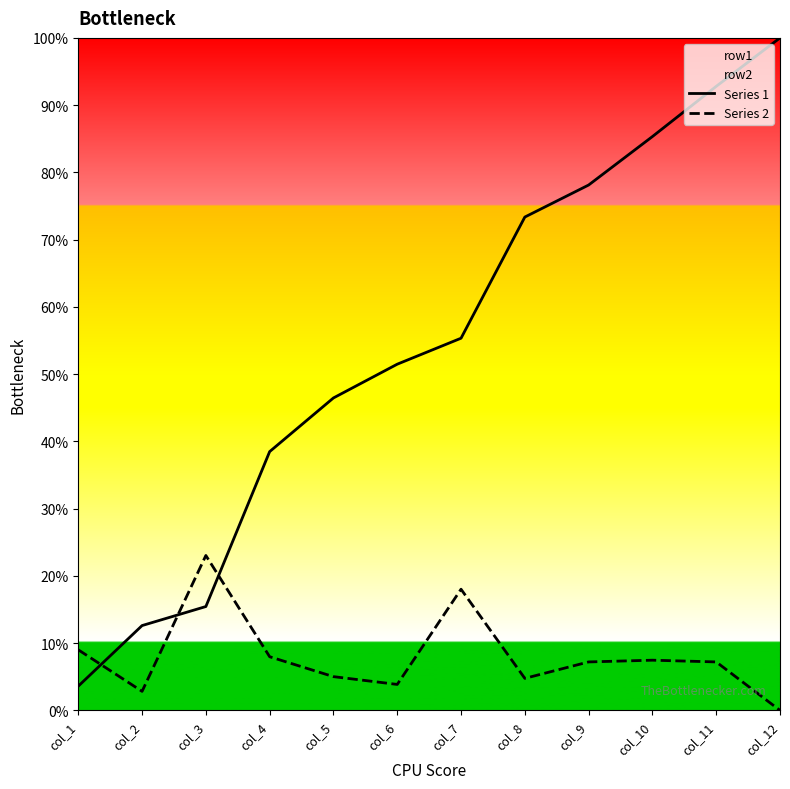

At which label does Series 1 reach its minimum?

col_1